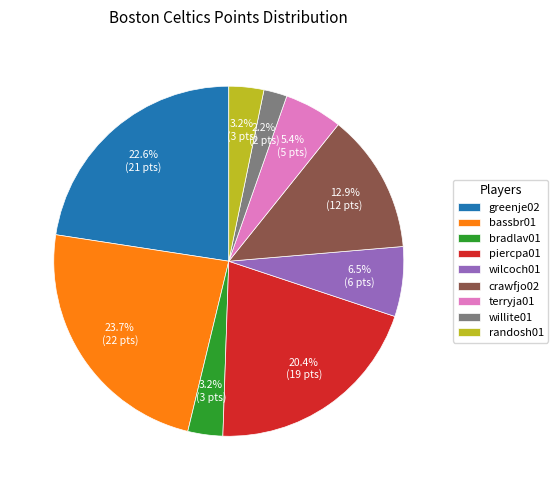

To the nearest percent, what percentage of the pie is greenje02?

23%